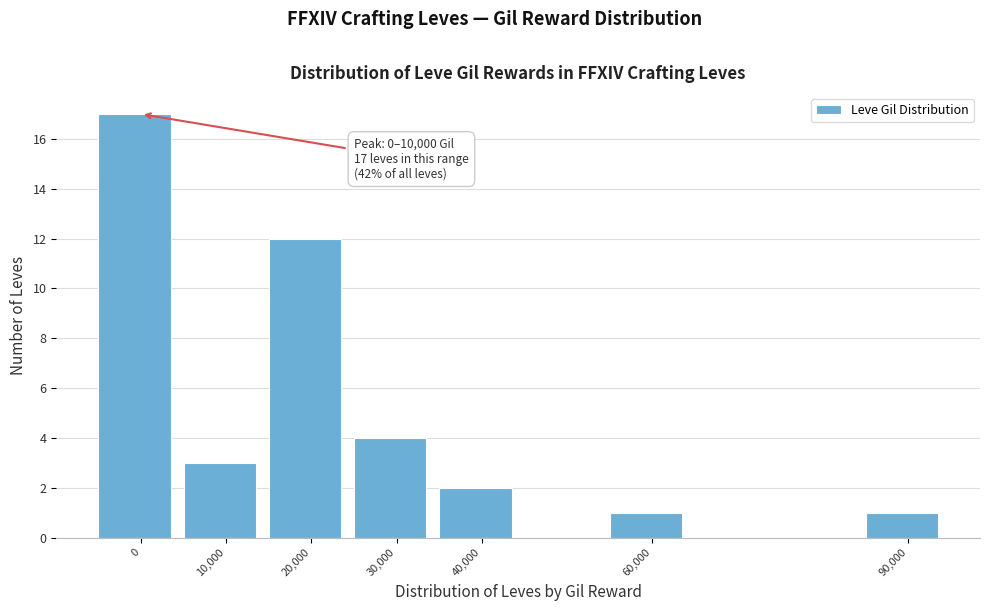

Reading left to right, transcribe all the data shown in this chart.

17	3	12	4	2	1	1